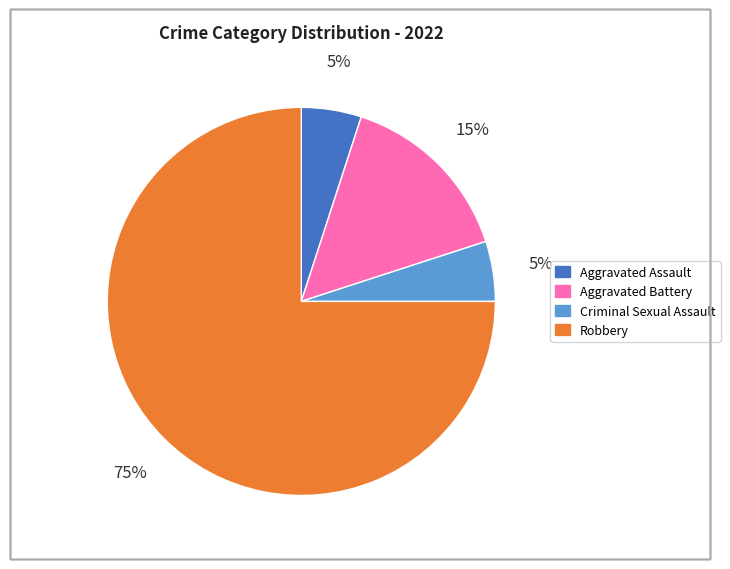

To the nearest percent, what is the difference between the largest and smallest slice percentages?

70%